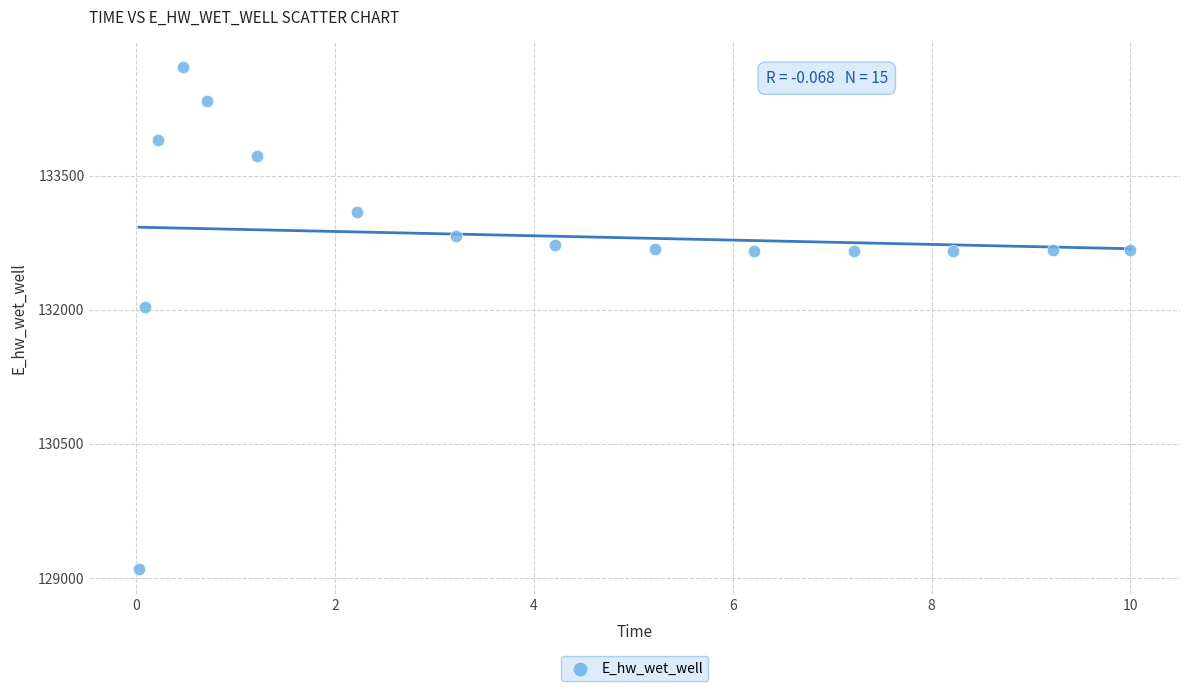

What Y value in the scatter plot is closest to 131906?

132028.6